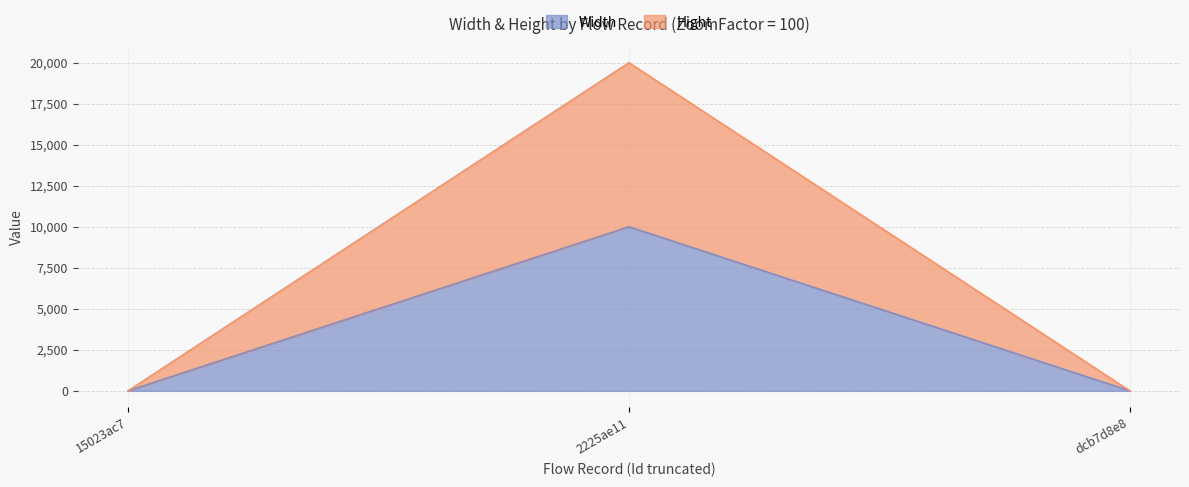

Reading left to right, transcribe all the data shown in this chart.

Width: 15023ac7=0	2225ae11=10000	dcb7d8e8=0
Hight: 15023ac7=0	2225ae11=20000	dcb7d8e8=0